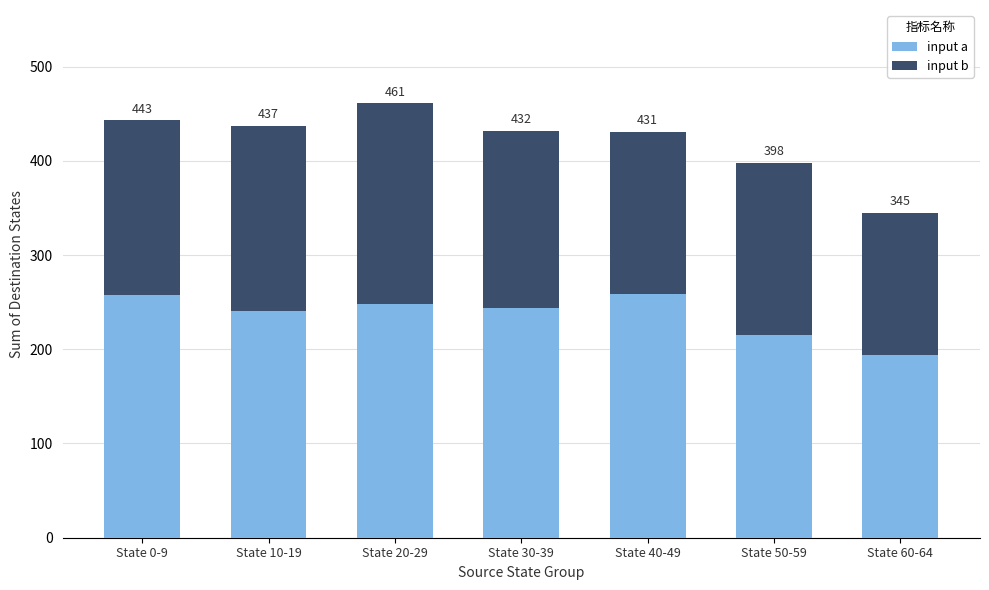

Does the chart contain stacked bars?

Yes